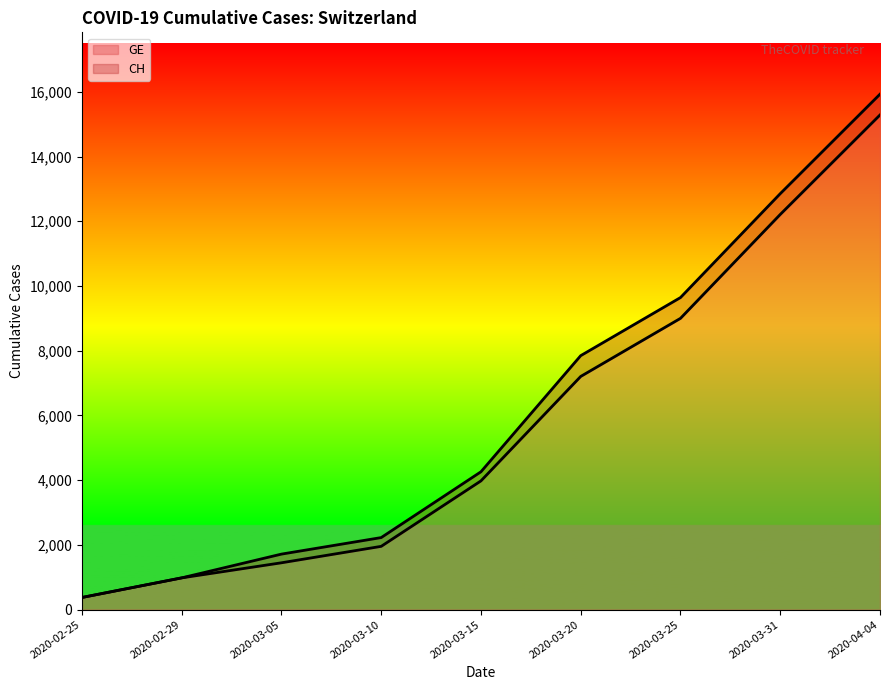

Between 2020-03-15 and 2020-03-25, which series saw the biggest shift?

CH